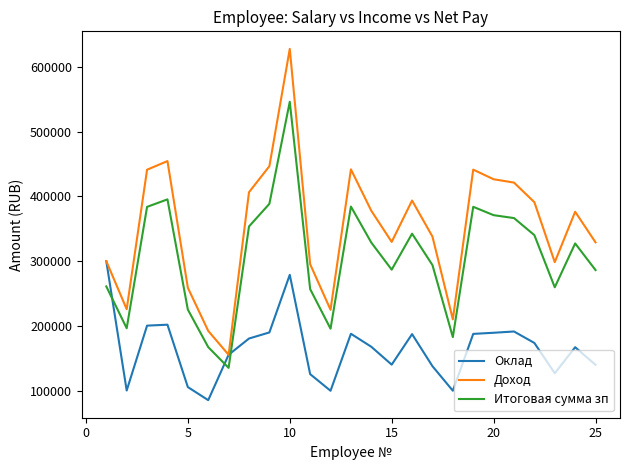

Rank the series by their maximum value, from lowest to highest.

Оклад, Итоговая сумма зп, Доход